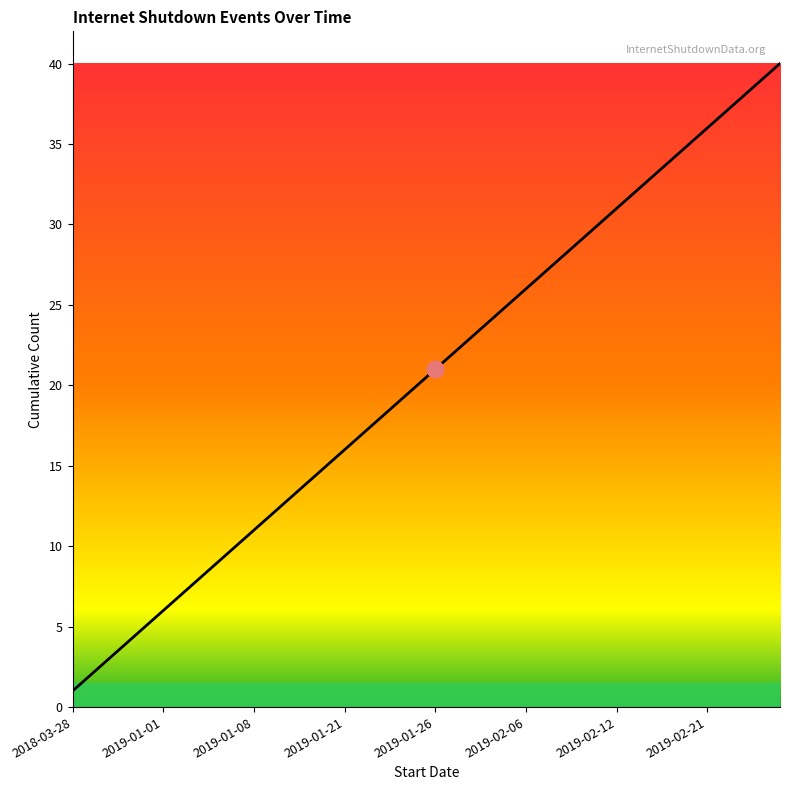

What is the difference between the maximum and minimum values?

39